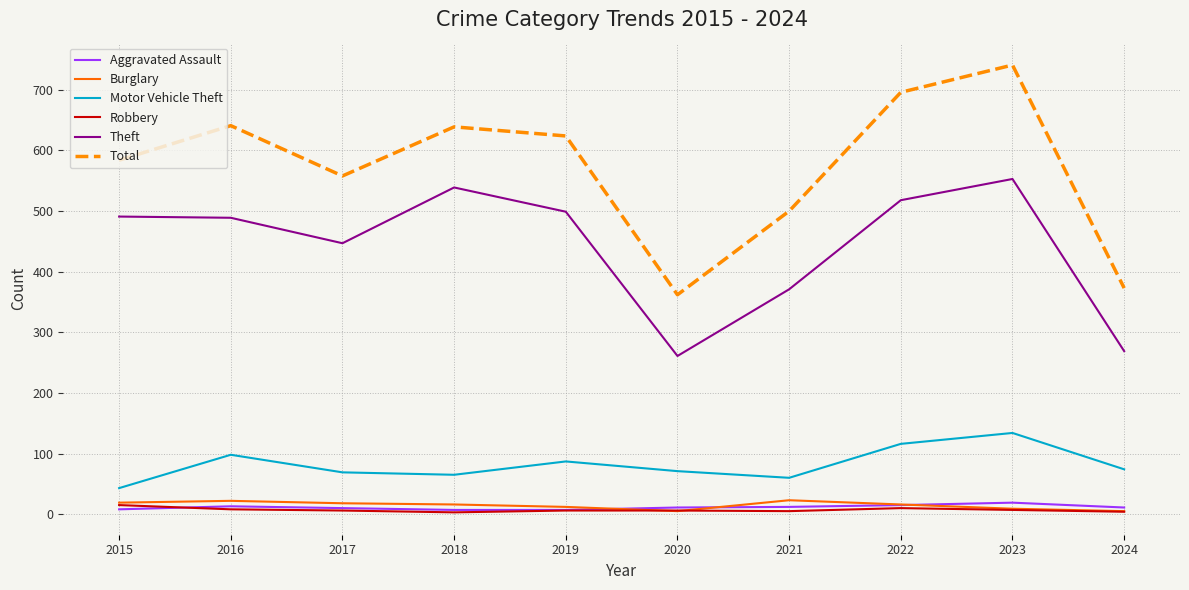

Which series has the widest spread of values?

Total